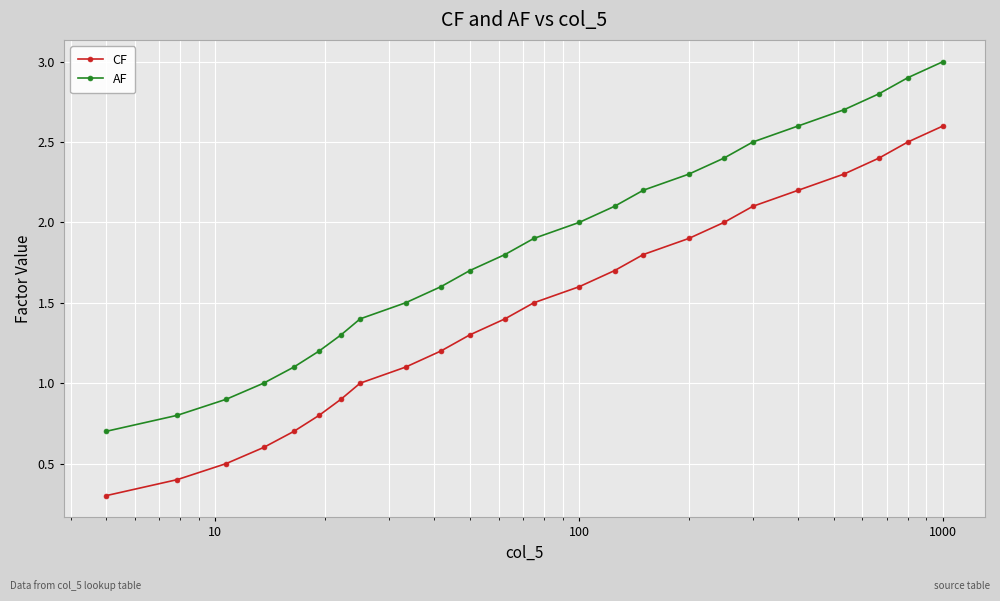

True or false: CF and AF intersect in this chart.

False